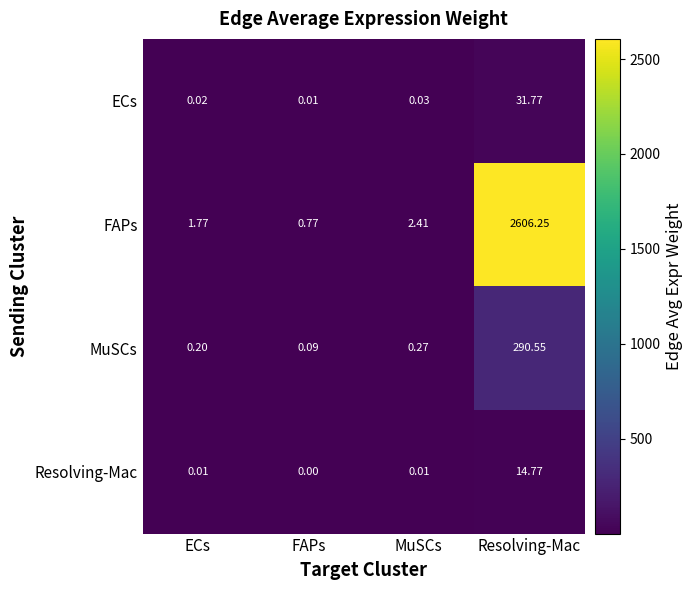

Which category has the lowest value across all series?

FAPs